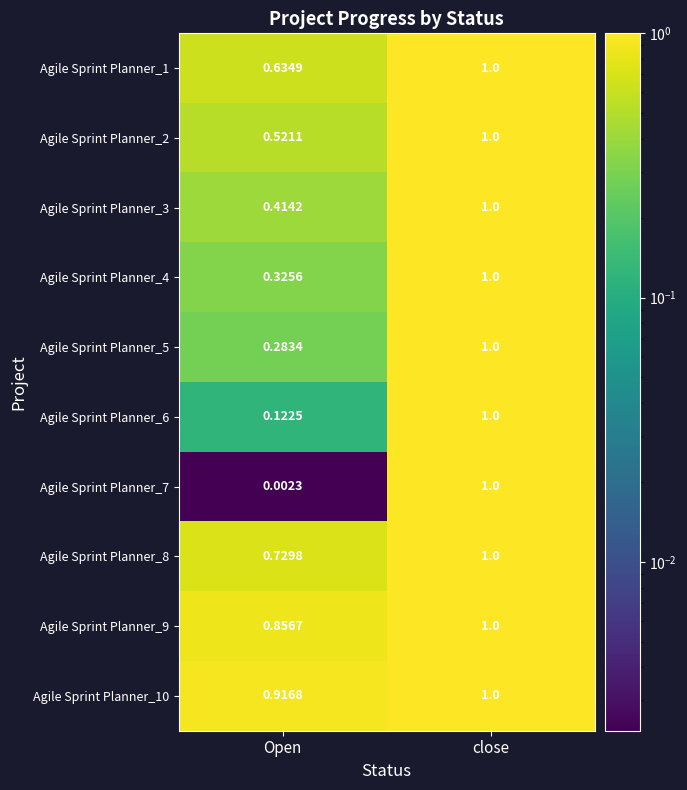

Which category has the lowest value in the Agile Sprint Planner_10 series?

Open